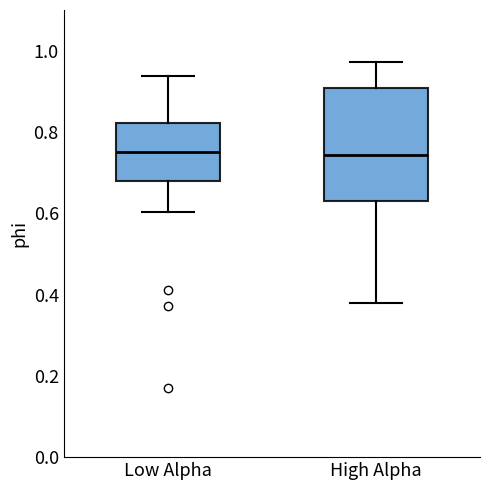

Which box is the tallest, from its lower edge to its upper edge?

High Alpha